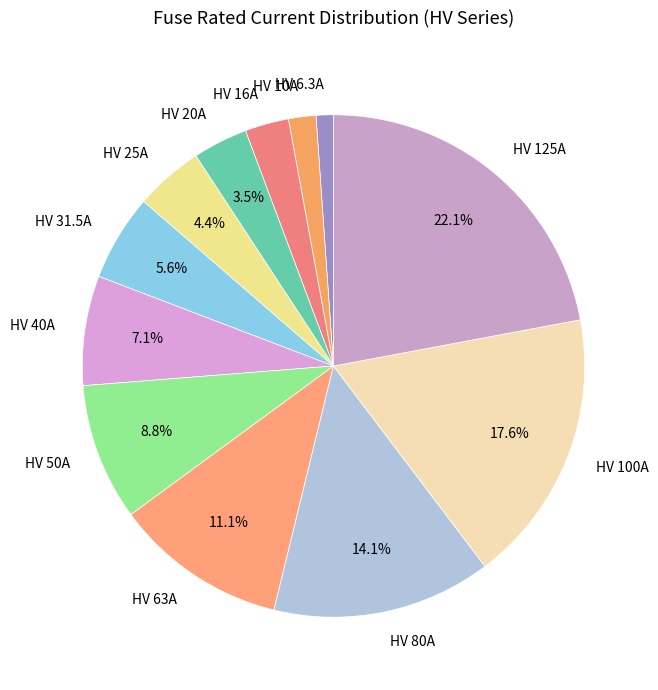

Count the number of slices in the pie.

12